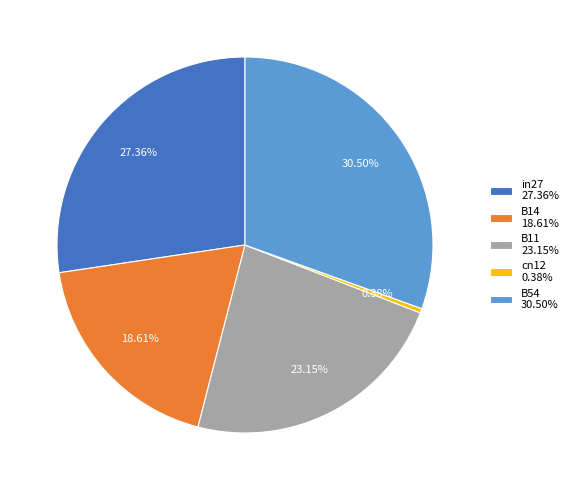

To the nearest percent, what percentage of the pie is in27?

27%